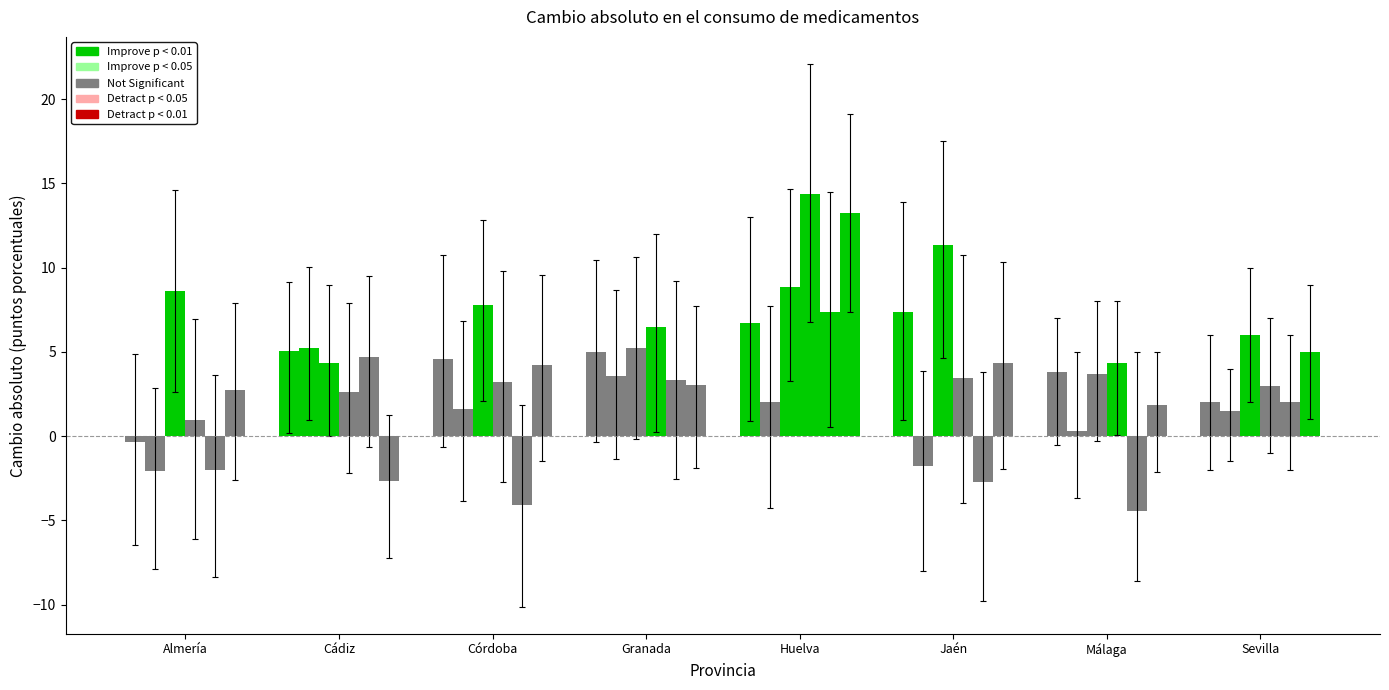

Where is Hombre 2012/2007 nearest to the value 3?

Málaga